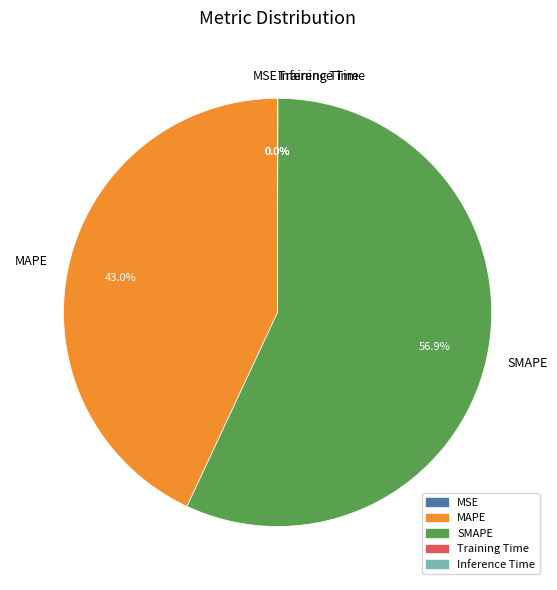

What portion of the pie excludes MAPE?

57.0%